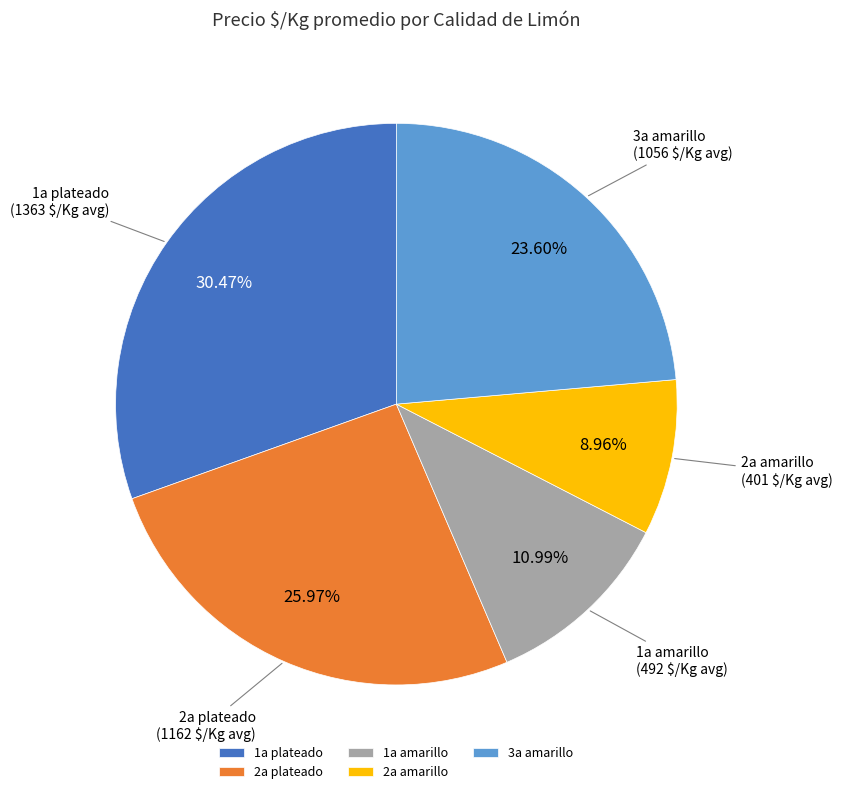

Which category has the smallest portion of the pie?

2a amarillo